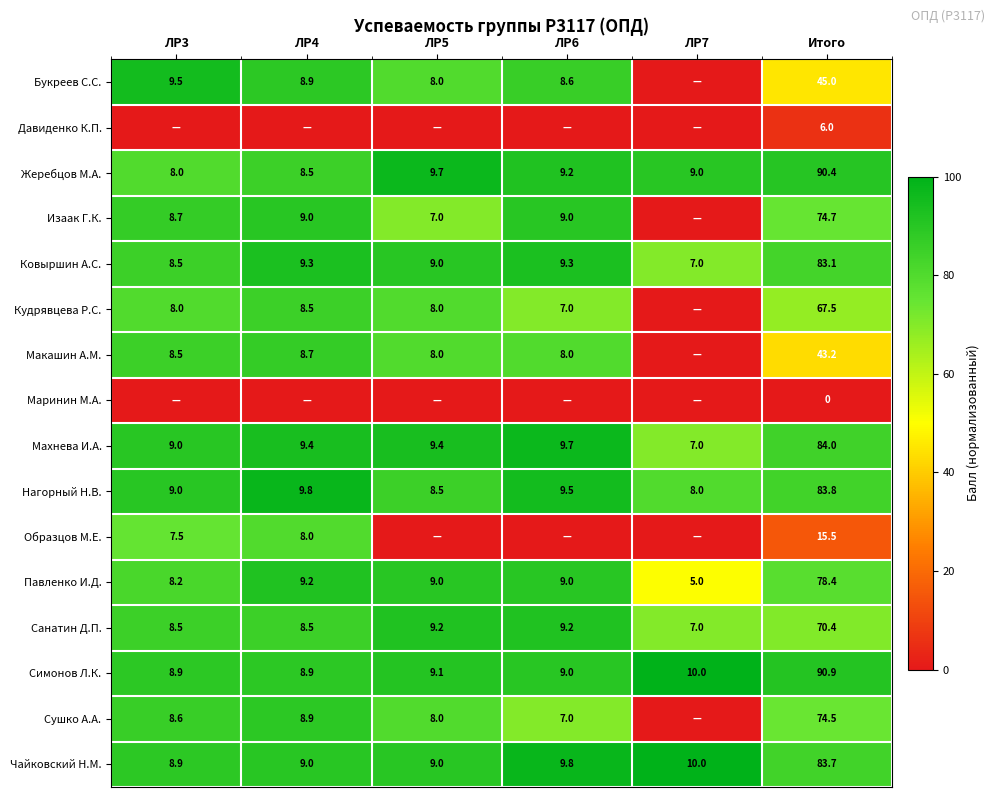

True or false: Нагорный Н.В. has a value of 8.0 at ЛР7.

True